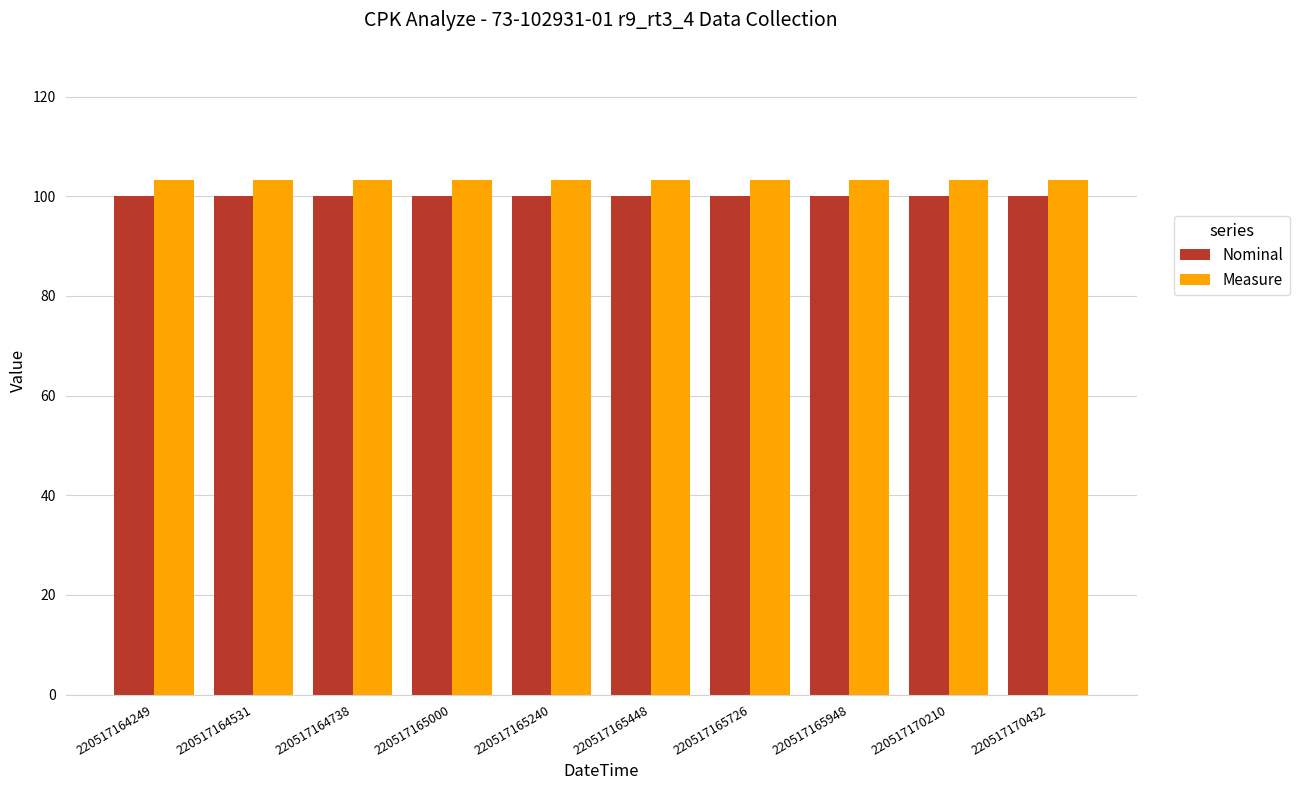

Reading left to right, list all the values displayed in this chart.

Nominal: 220517164249=100.0	220517164531=100.0	220517164738=100.0	220517165000=100.0	220517165240=100.0	220517165448=100.0	220517165726=100.0	220517165948=100.0	220517170210=100.0	220517170432=100.0
Measure: 220517164249=103.2	220517164531=103.2	220517164738=103.2	220517165000=103.2	220517165240=103.2	220517165448=103.2	220517165726=103.2	220517165948=103.2	220517170210=103.2	220517170432=103.2